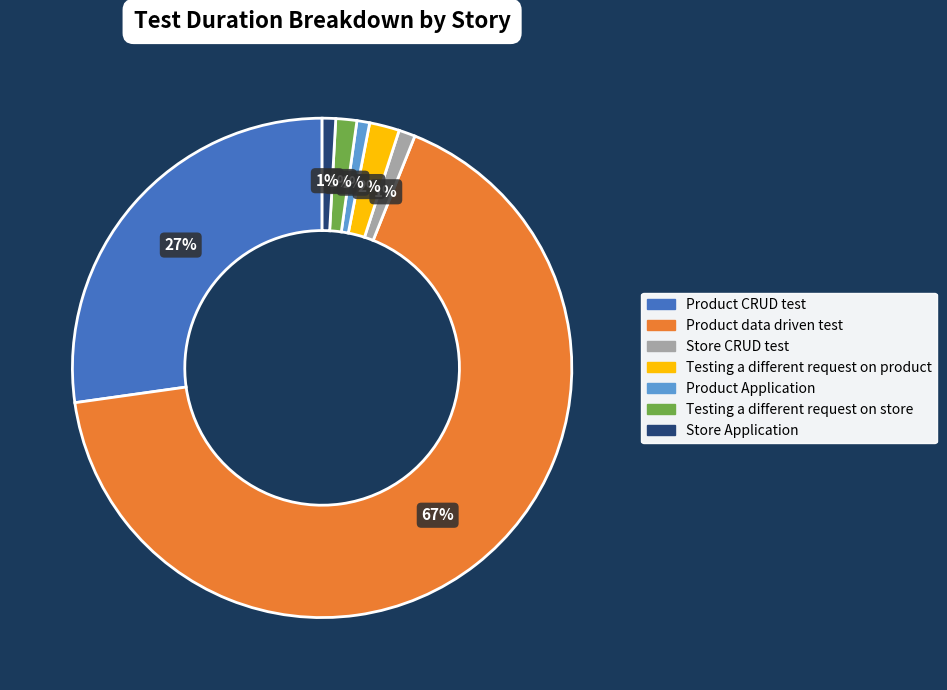

Which category has the biggest portion of the pie?

Product data driven test